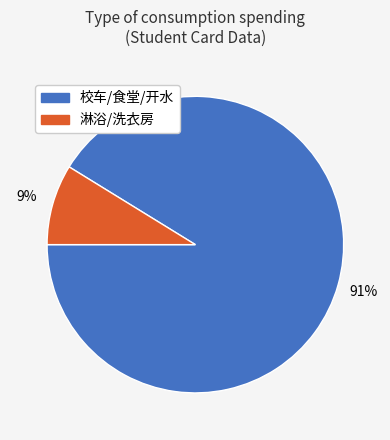

Do 淋浴/洗衣房 and 校车/食堂/开水 together represent more than half of the pie?

Yes